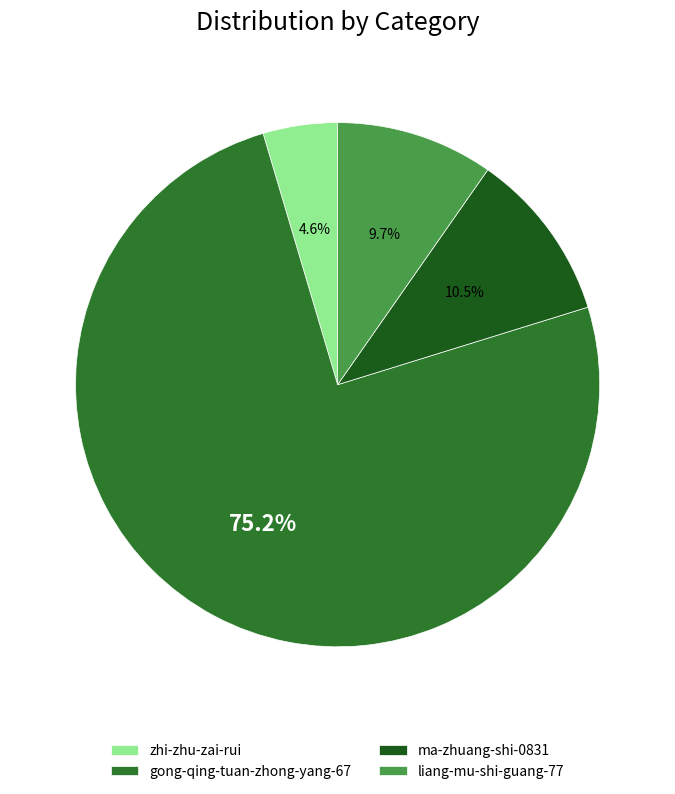

To the nearest percent, what portion does liang-mu-shi-guang-77 represent?

10%